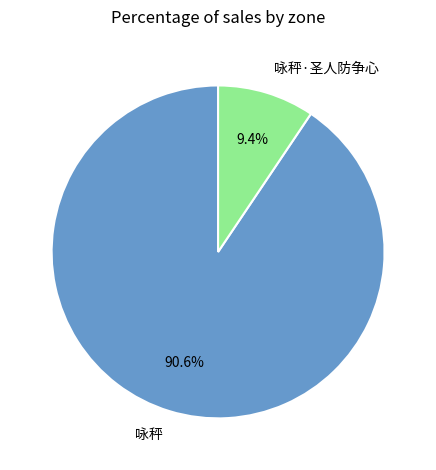

True or false: 咏秤 accounts for 91% of the total.

True